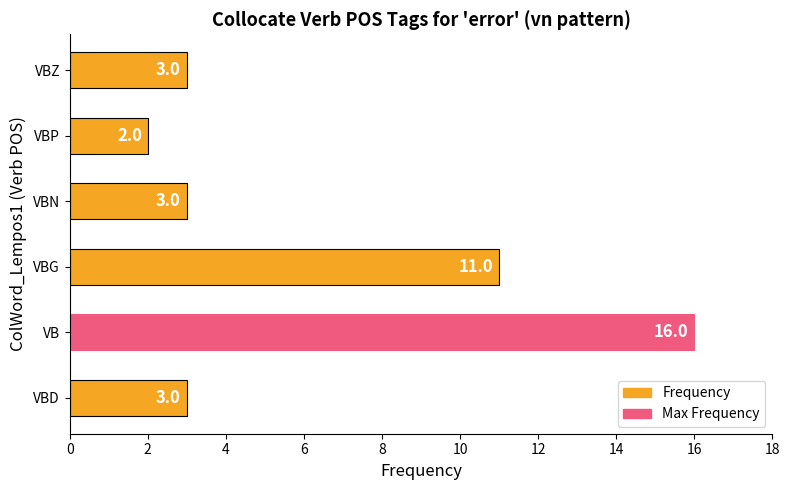

Read the value at VB.

16